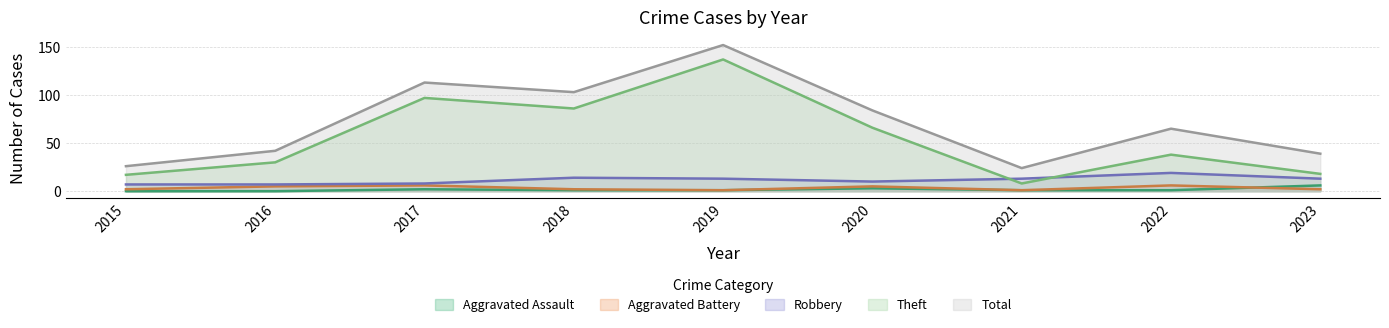

At which label does Robbery first exceed 13?

2018